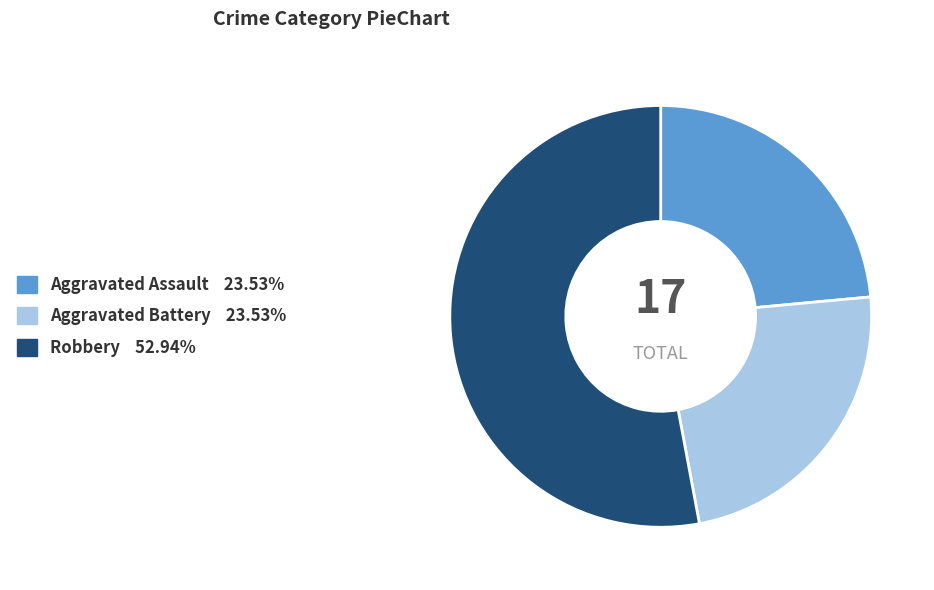

Does any single category account for the majority?

Yes